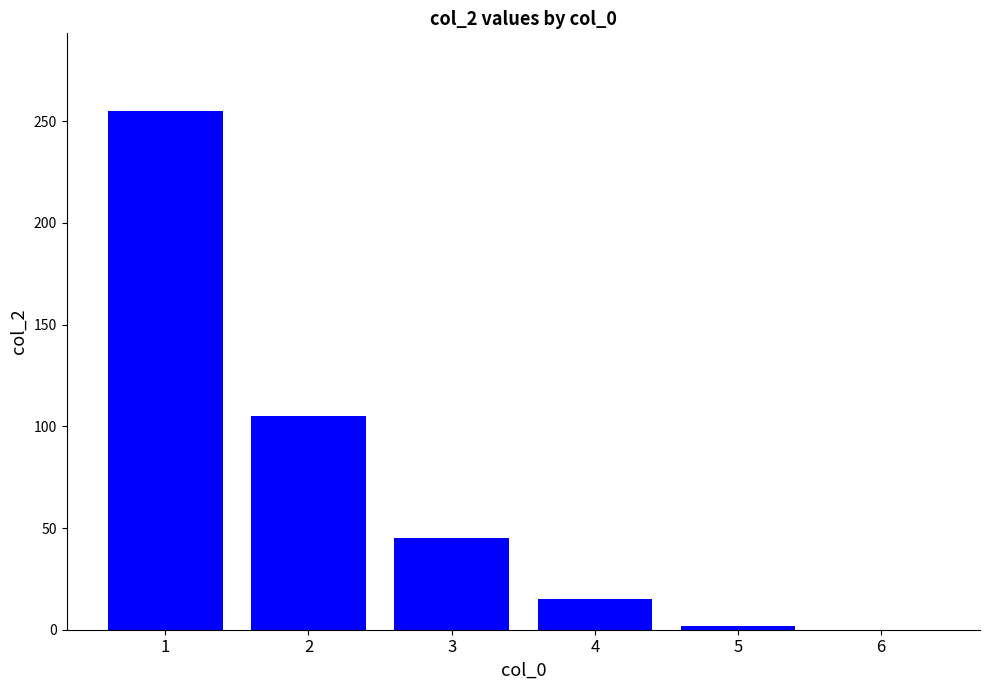

What is the change in value from 4 to 6?

-15